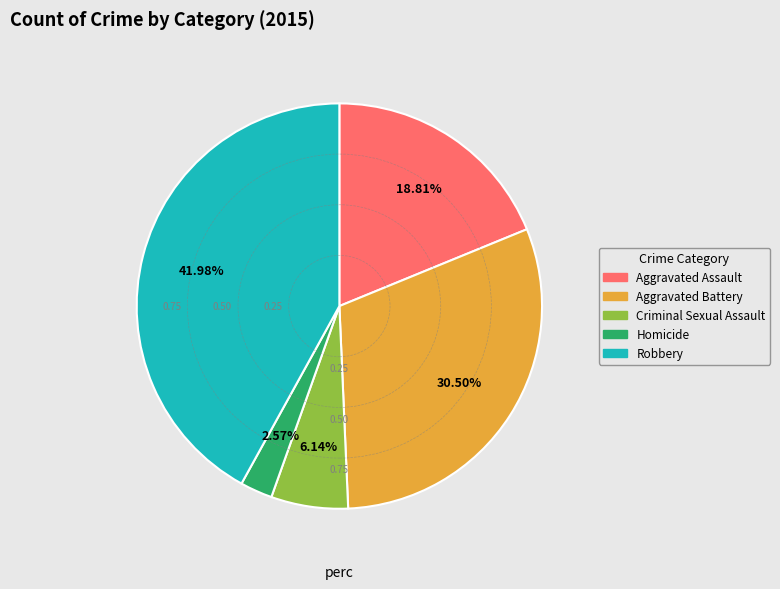

Is there any slice that represents more than half of the pie?

No